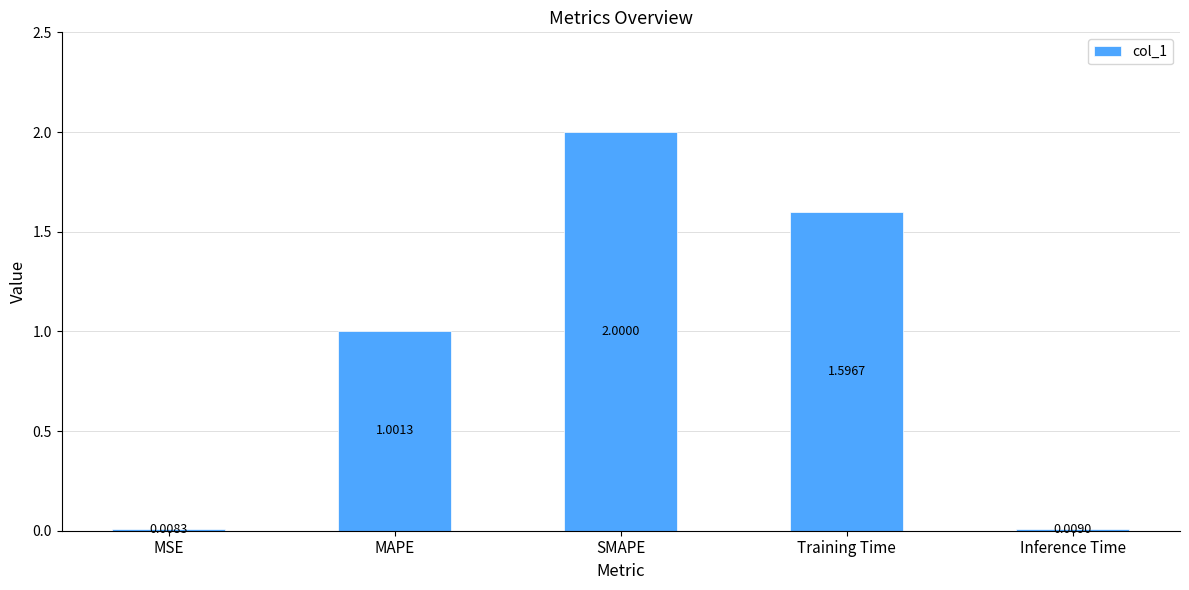

Which label corresponds to the largest value in the chart?

SMAPE